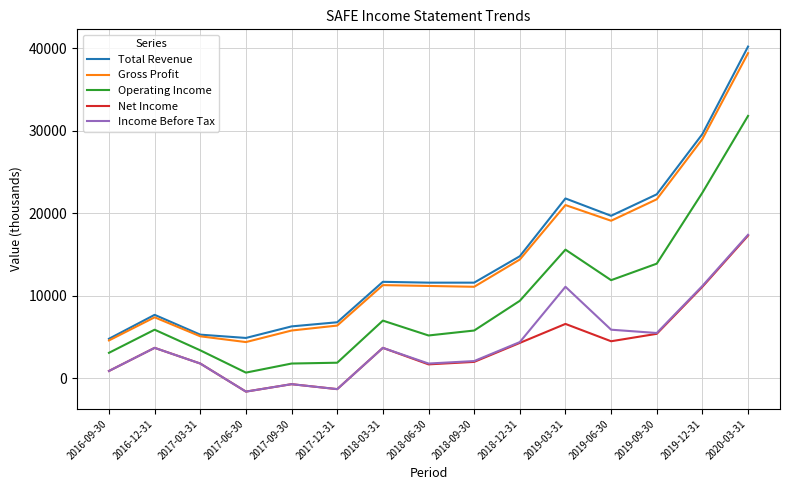

The value of Net Income at 2018-12-31 is 1994. True or false?

False